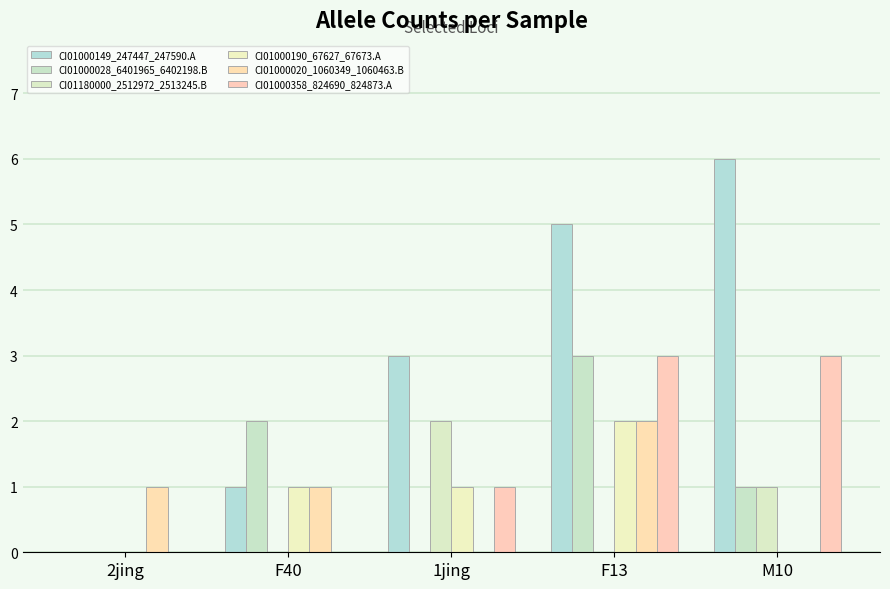

Is it true that CI01180000_2512972_2513245.B equals 0 at F40?

True